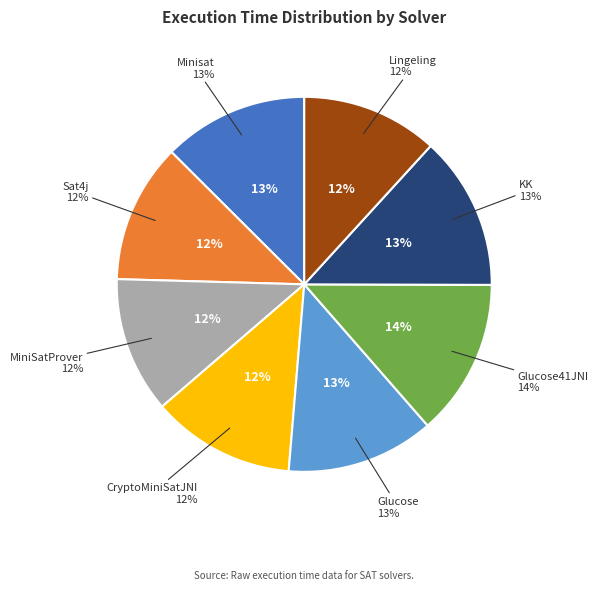

Which category has the biggest portion of the pie?

Glucose41JNI